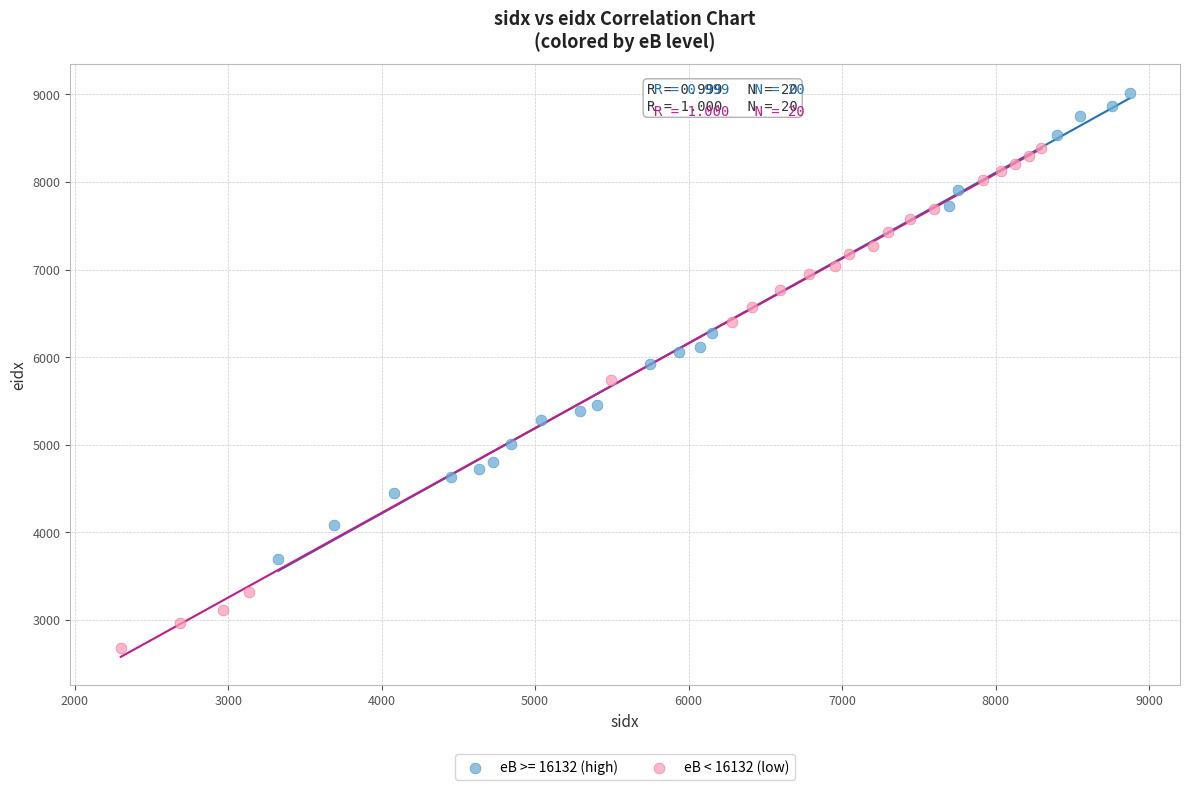

Which series reaches the minimum Y coordinate?

eB < 16132 (low)